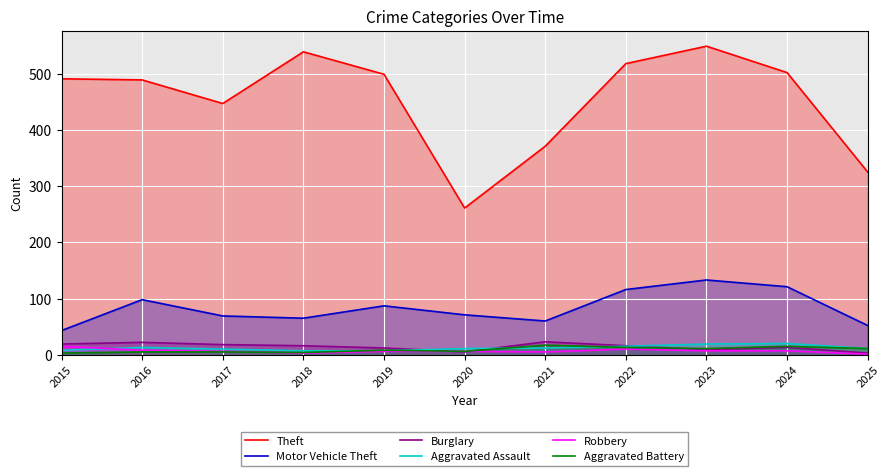

True or false: Aggravated Battery and Theft intersect in this chart.

False